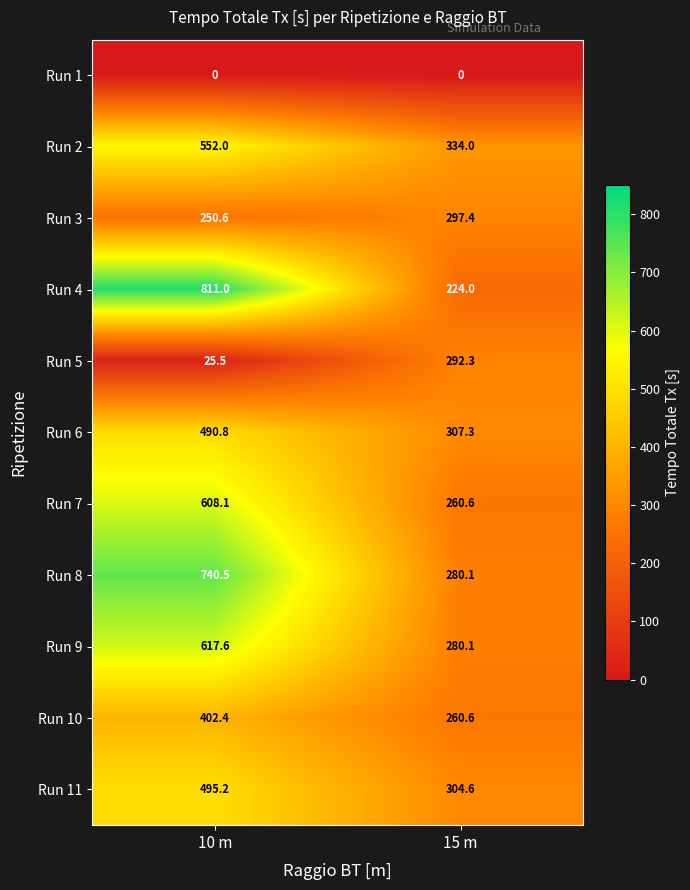

What is the sum of the Run 9 values at 10 m and 15 m?

897.7